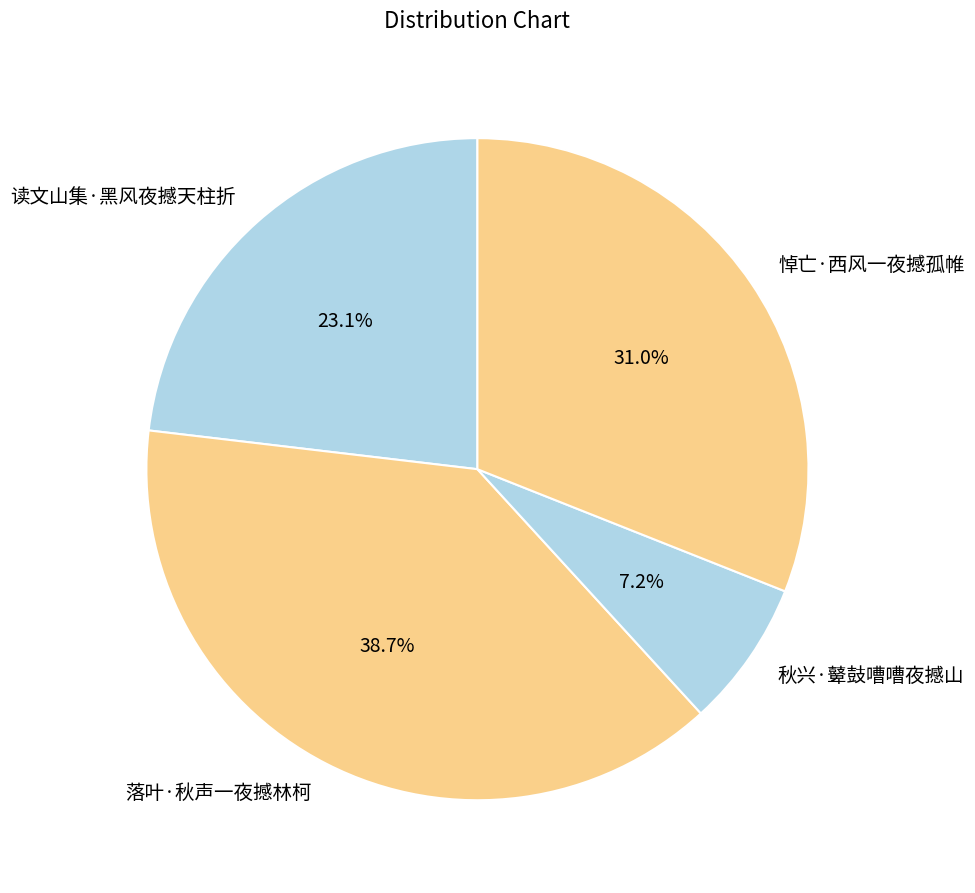

How many slices are in this pie chart?

4